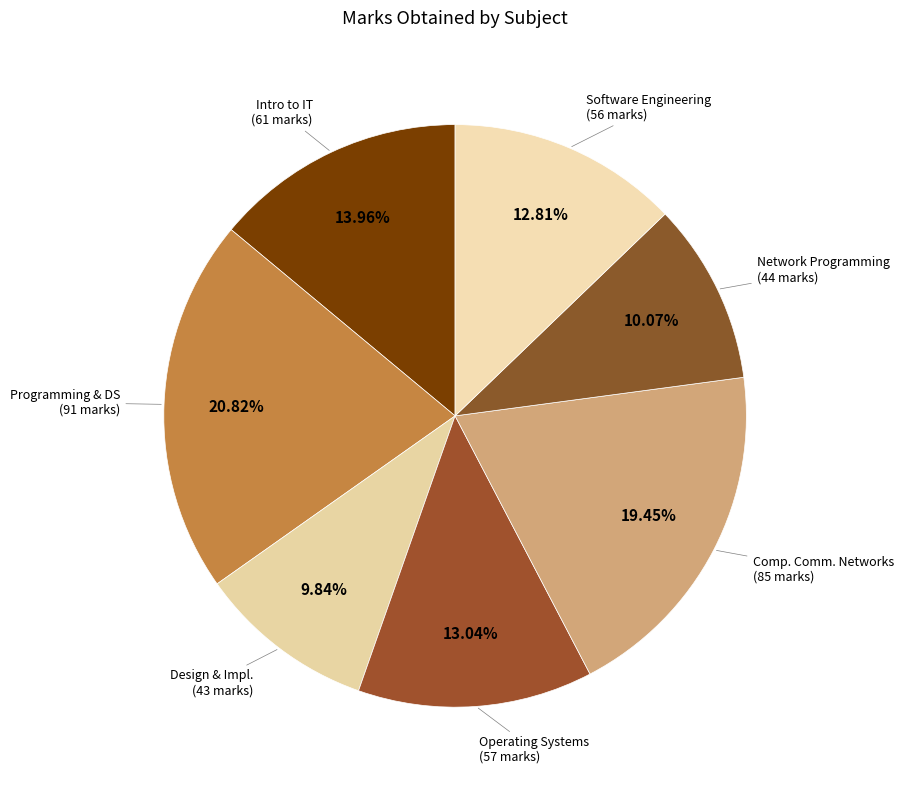

How many segments does this pie chart have?

7